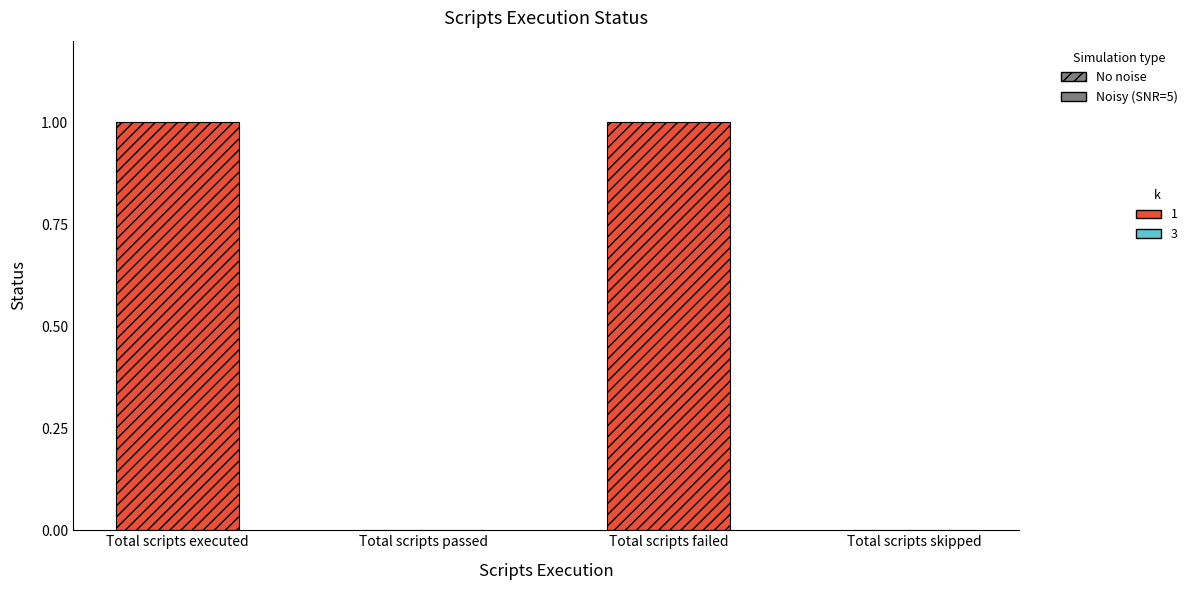

Reading left to right, what are all the values shown in this chart?

1	0	1	0